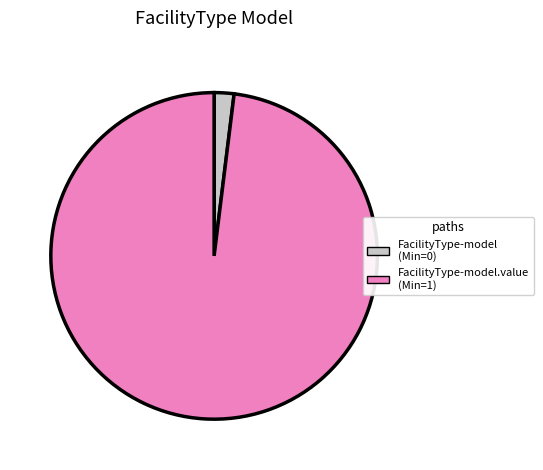

Does any single category account for the majority?

Yes